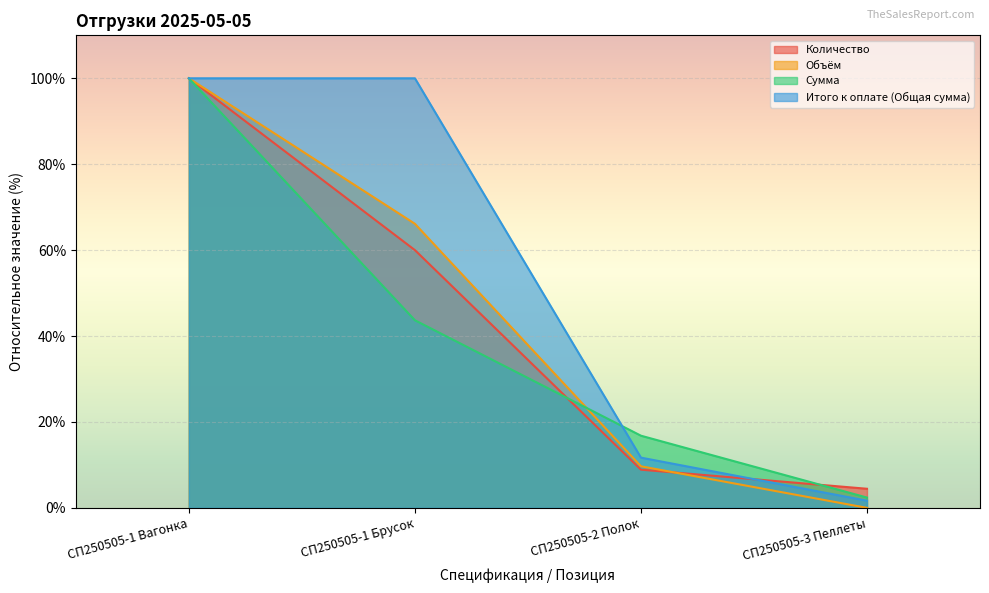

Which category has the lowest value across all series?

СП250505-3 Пеллеты